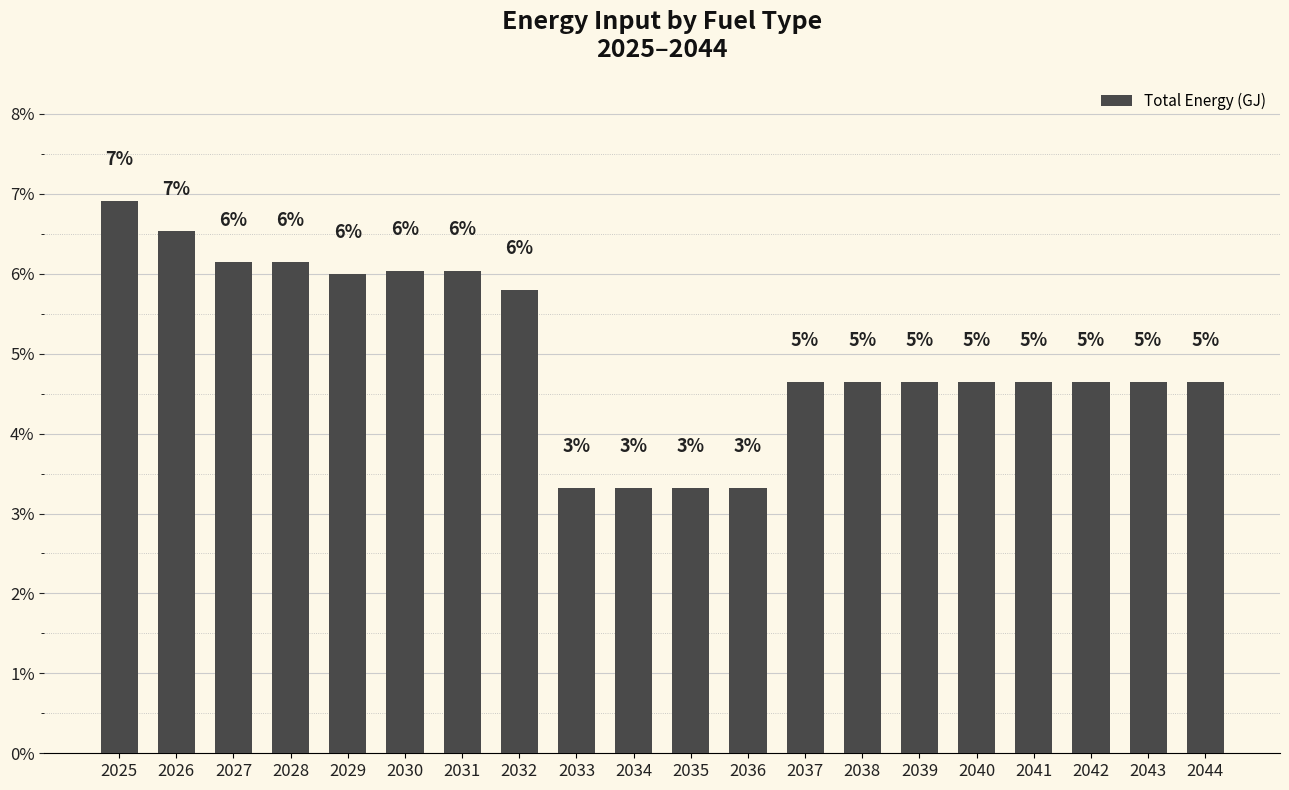

How many bars are there in total?

20